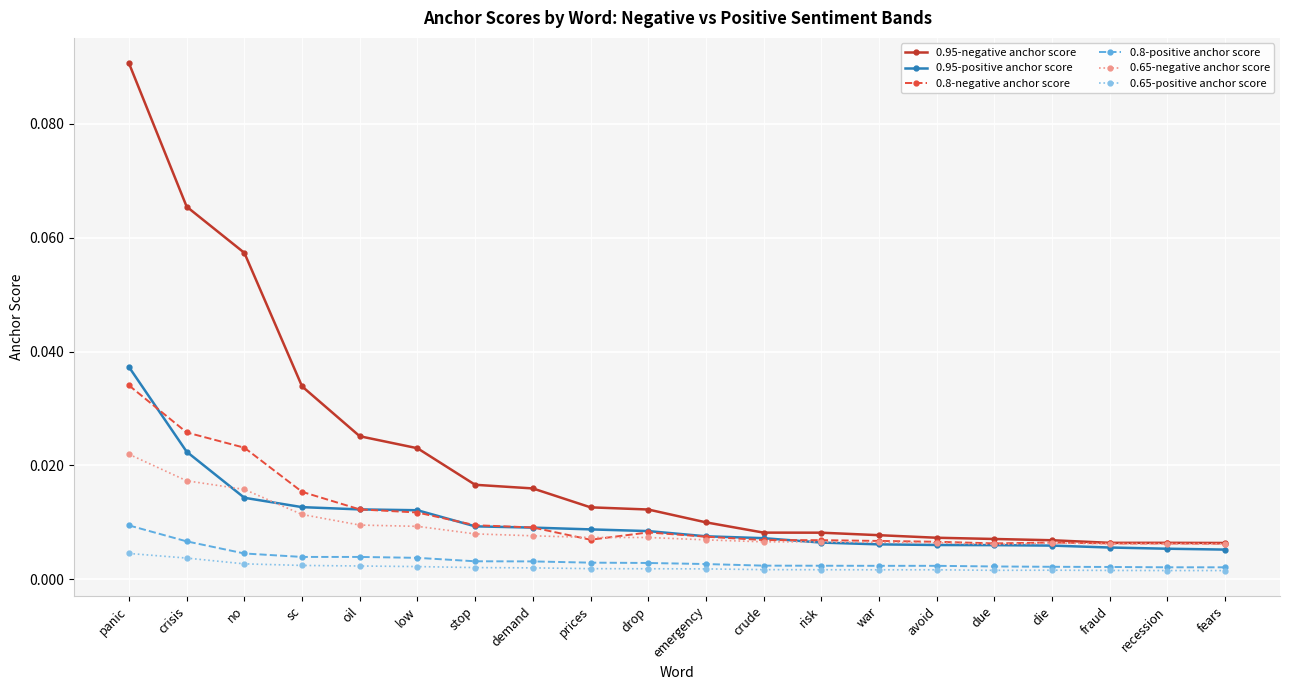

At which category does the chart reach its peak across all series?

panic